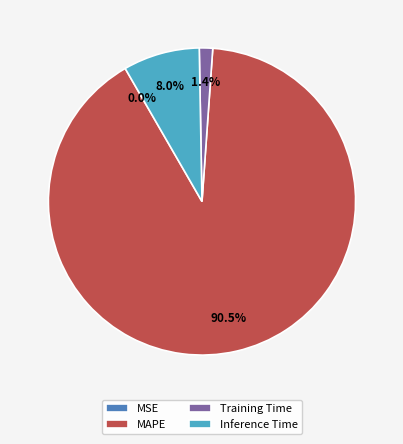

Is there a majority slice in this chart?

Yes